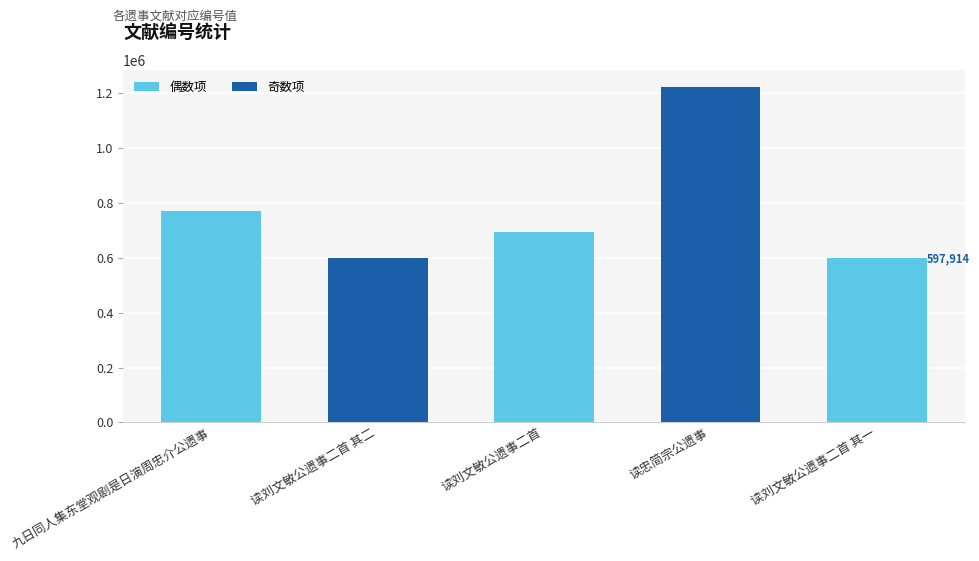

What is the maximum value shown in the chart?

1224402